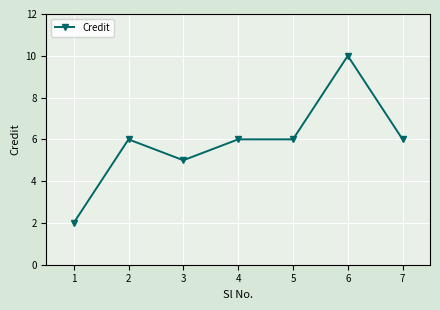

What value does the data have at 3?

5